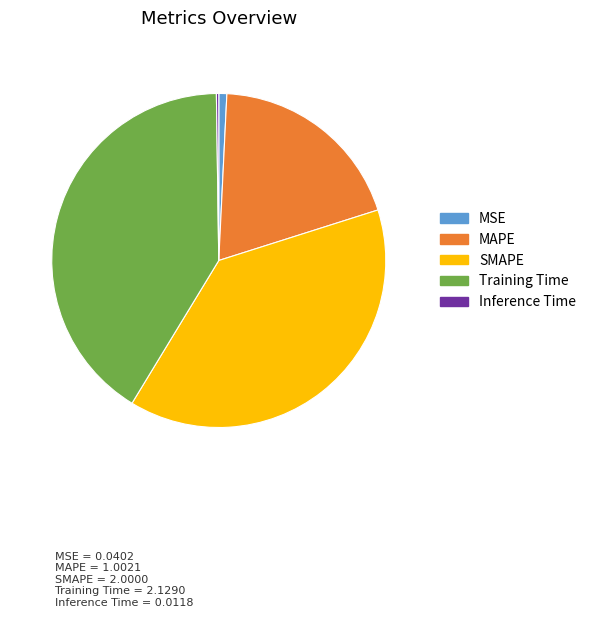

Is MSE the majority of the pie?

No